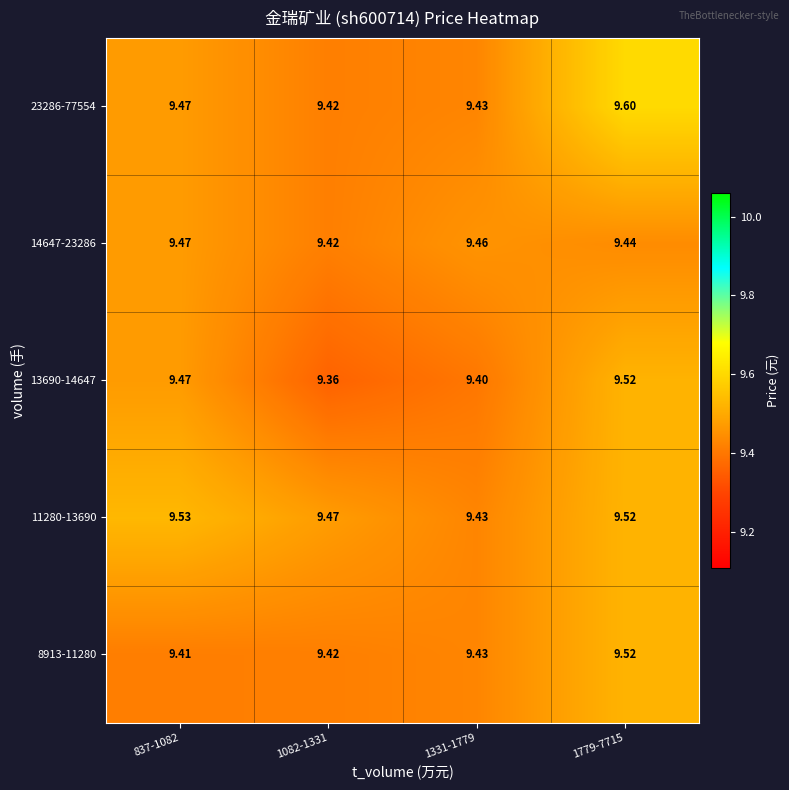

Which series changed the most between 1082-1331 and 1779-7715?

23286-77554